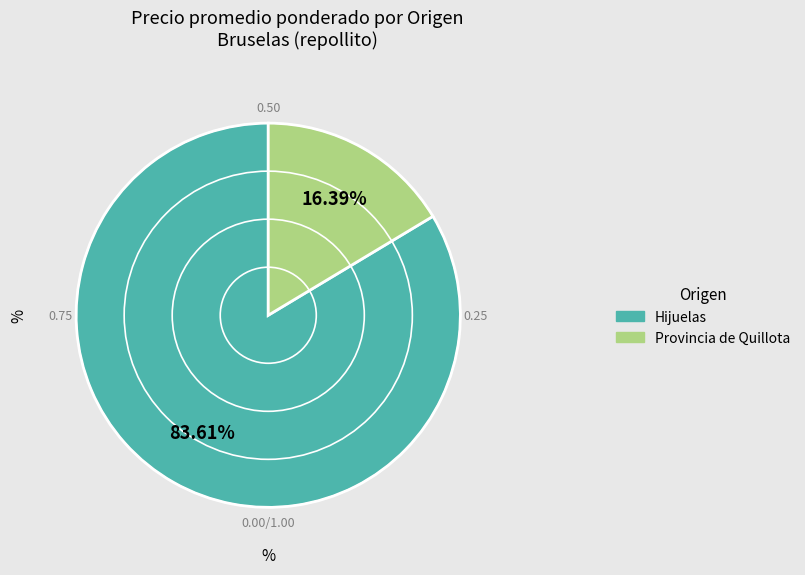

How many segments does this pie chart have?

2